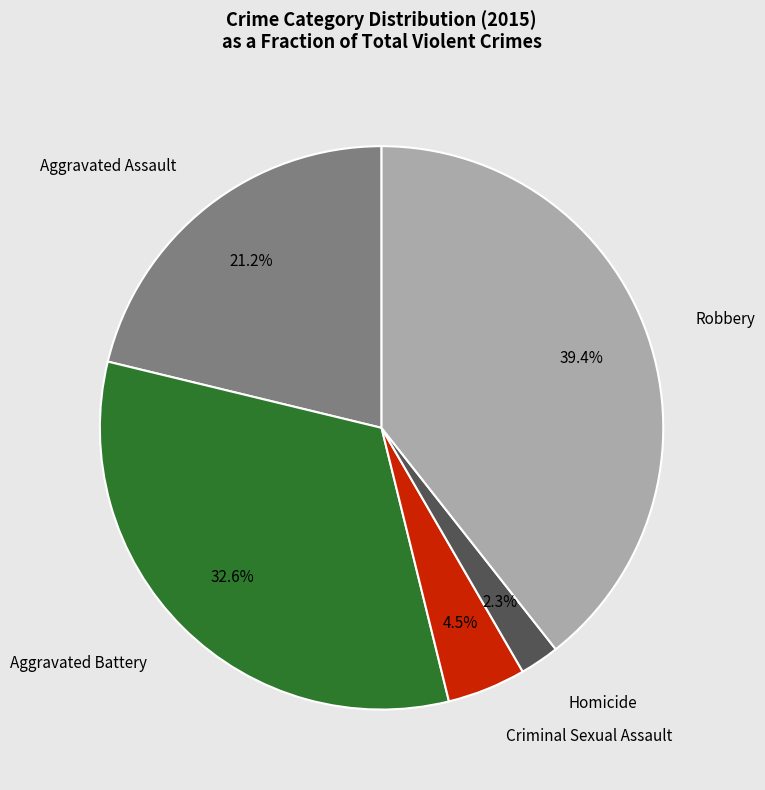

Does Aggravated Battery account for over 50% of the chart?

No